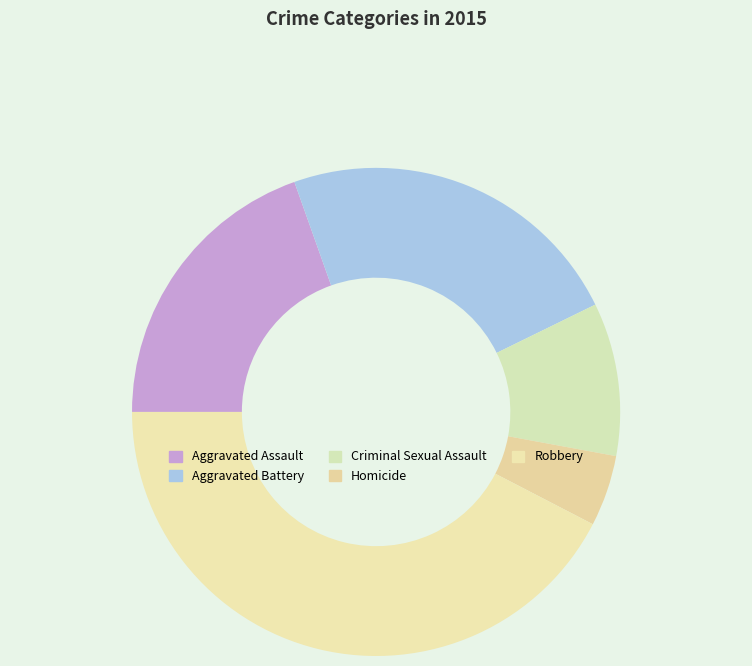

How many segments does this pie chart have?

5